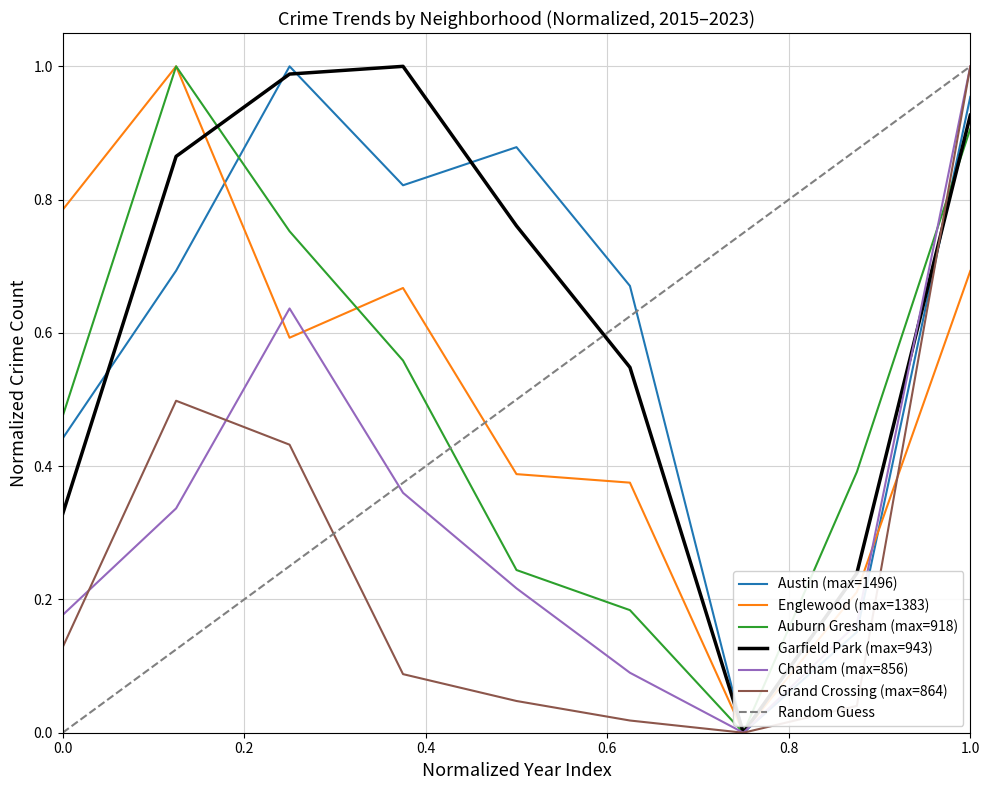

Which series has the largest total across all categories?

Garfield Park